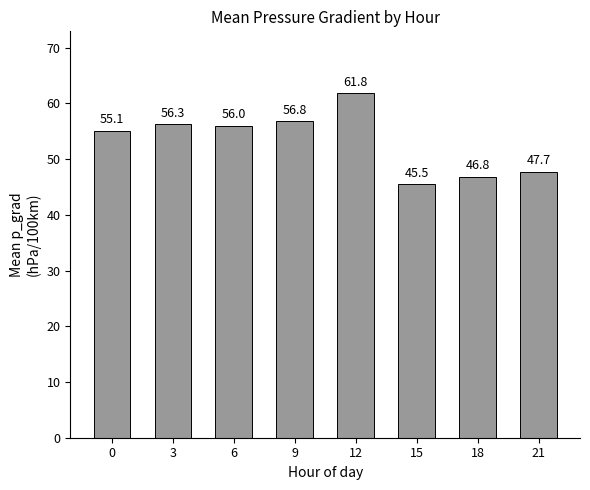

At which category does the chart reach its peak across all series?

12